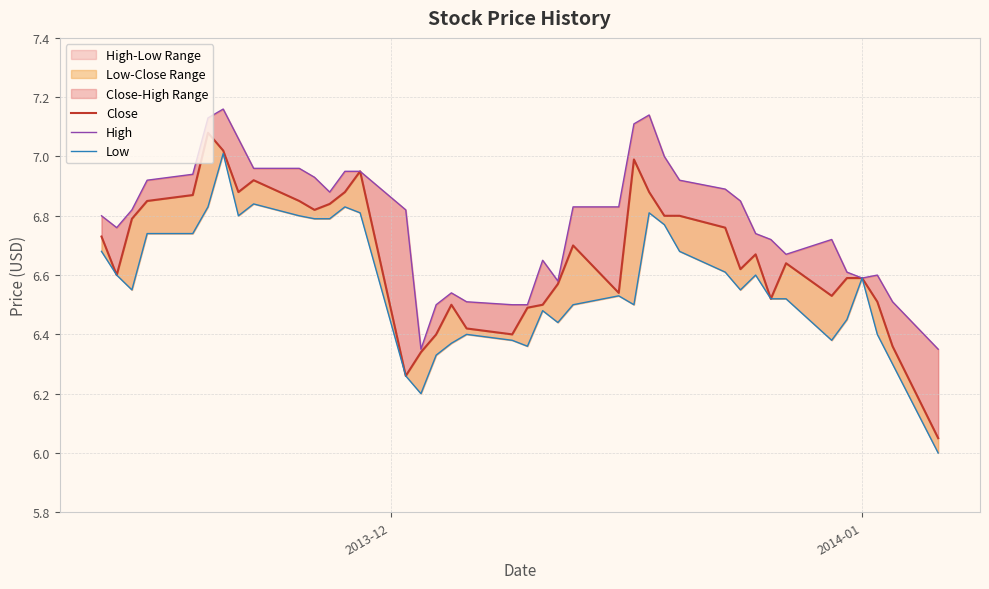

At how many categories does at least one series exceed 6?

40